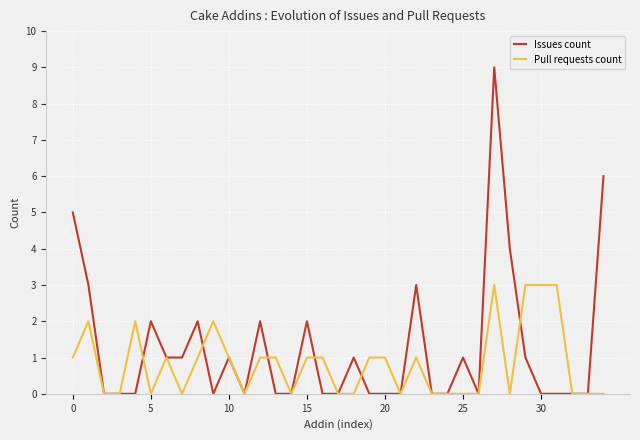

Which series has the largest range (max minus min)?

Issues count